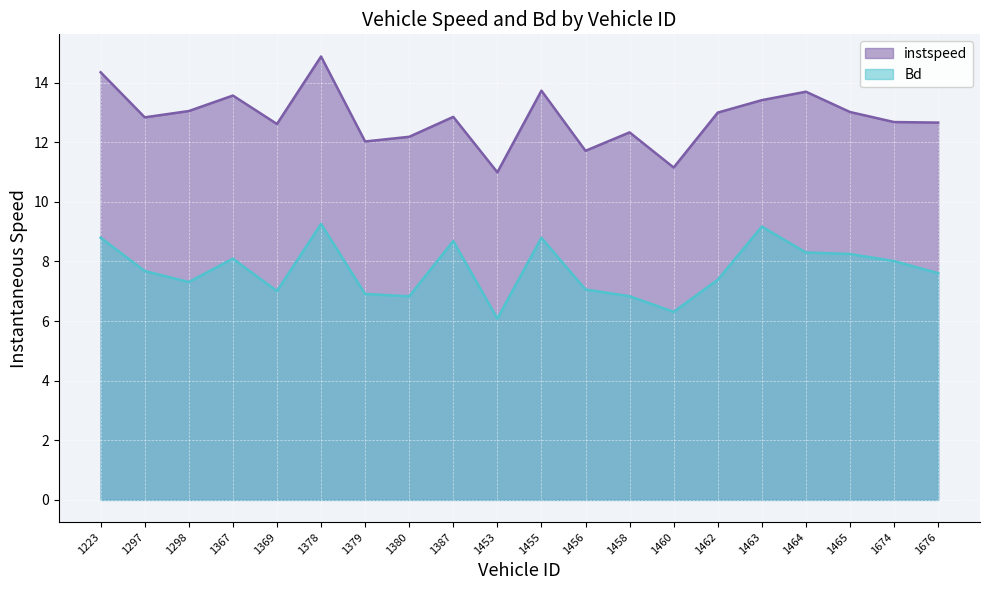

What is the spread (max minus min) of values at 1297?

5.2